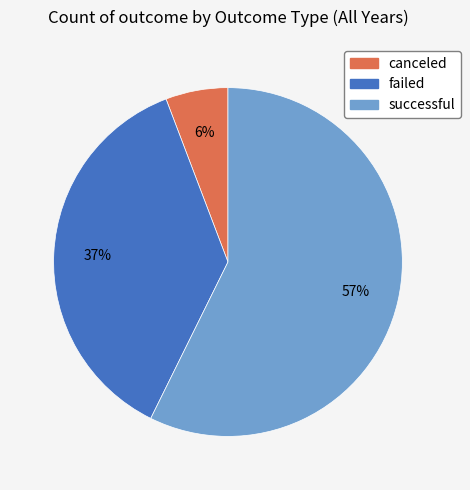

Rank the categories by value from highest to lowest.

successful, failed, canceled